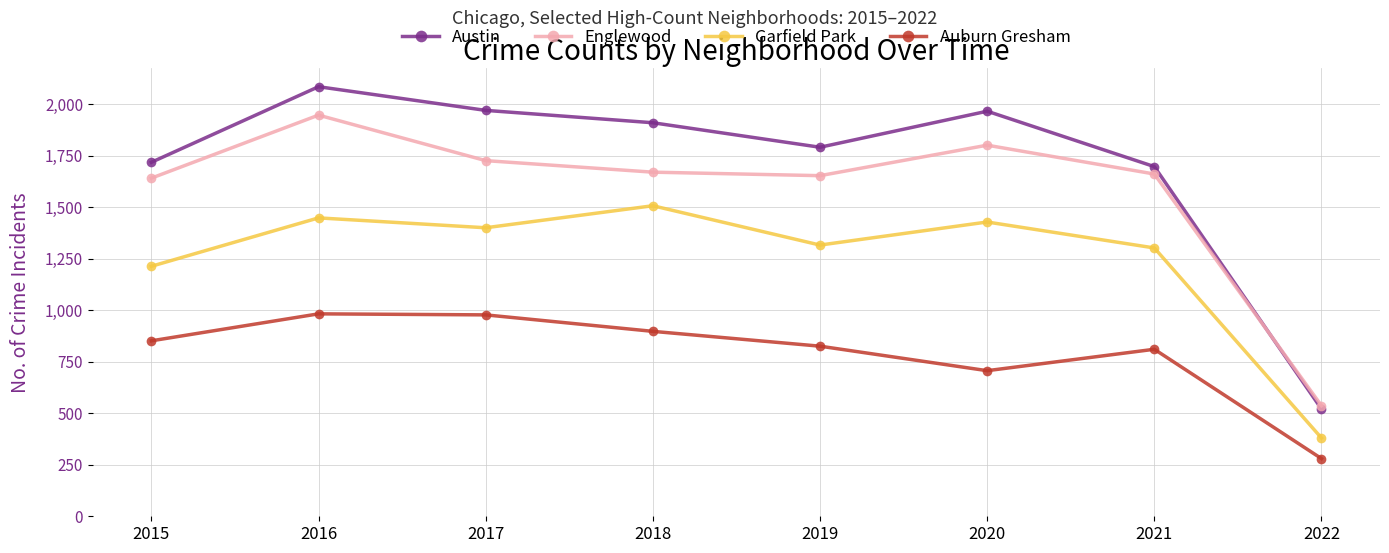

At how many categories does at least one series exceed 1592?

7